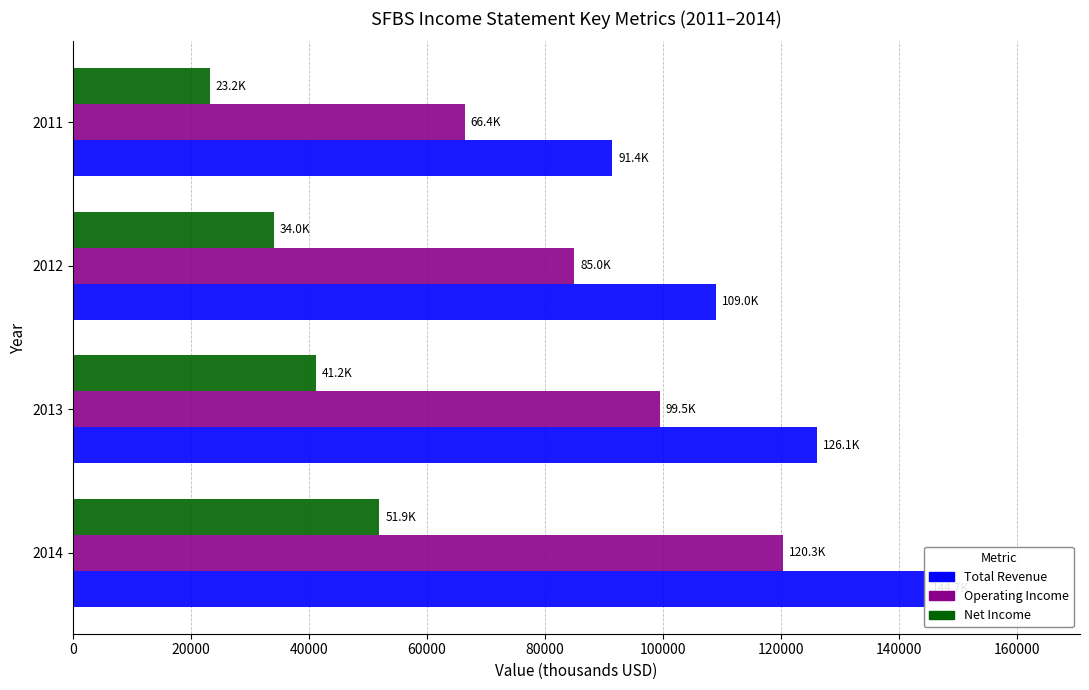

What is the average value of the Total Revenue series?

117800